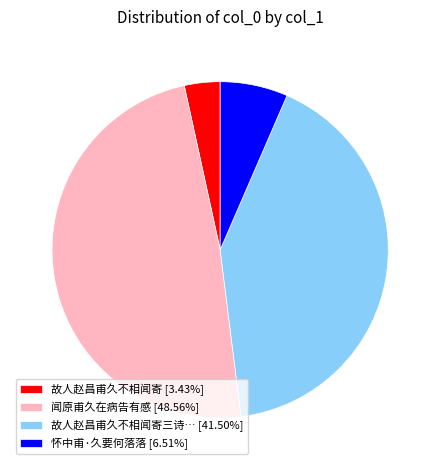

Do 怀中甫·久要何落落 [6.51%] and 闻原甫久在病告有感 [48.56%] together represent more than half of the pie?

Yes